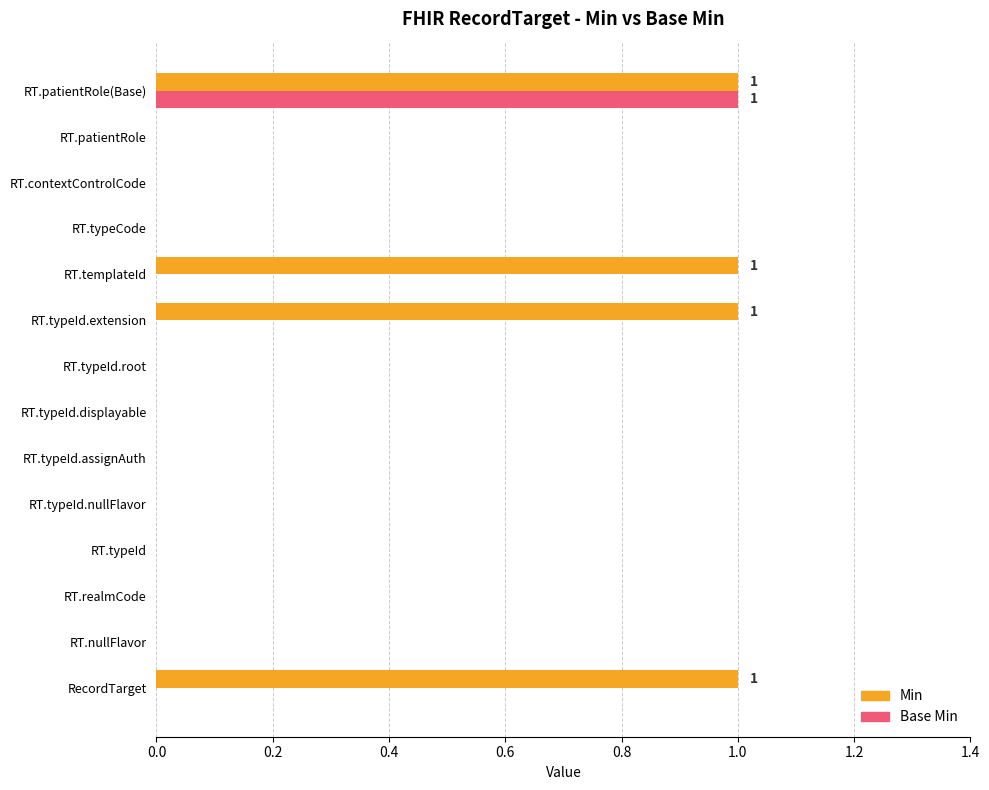

Which series has the largest total across all categories?

Min